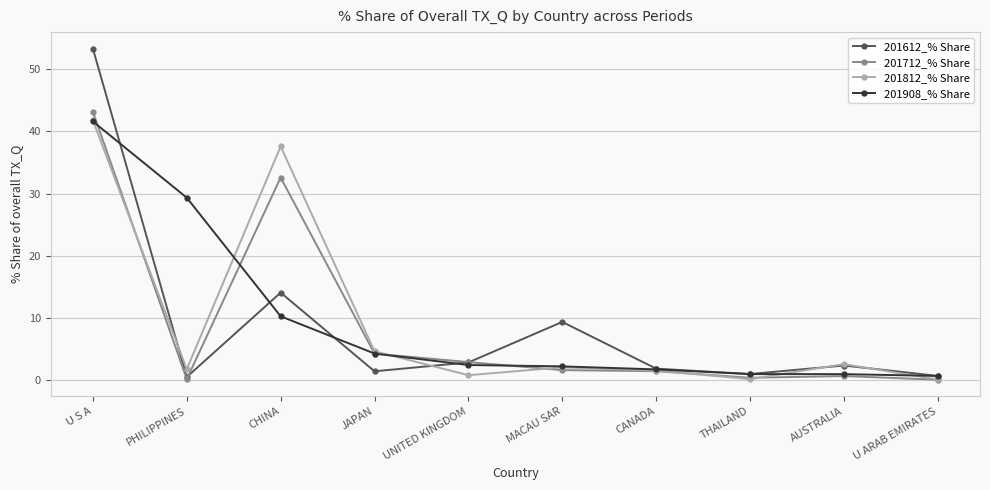

Is it true that 201612_% Share equals 2.3 at AUSTRALIA?

True